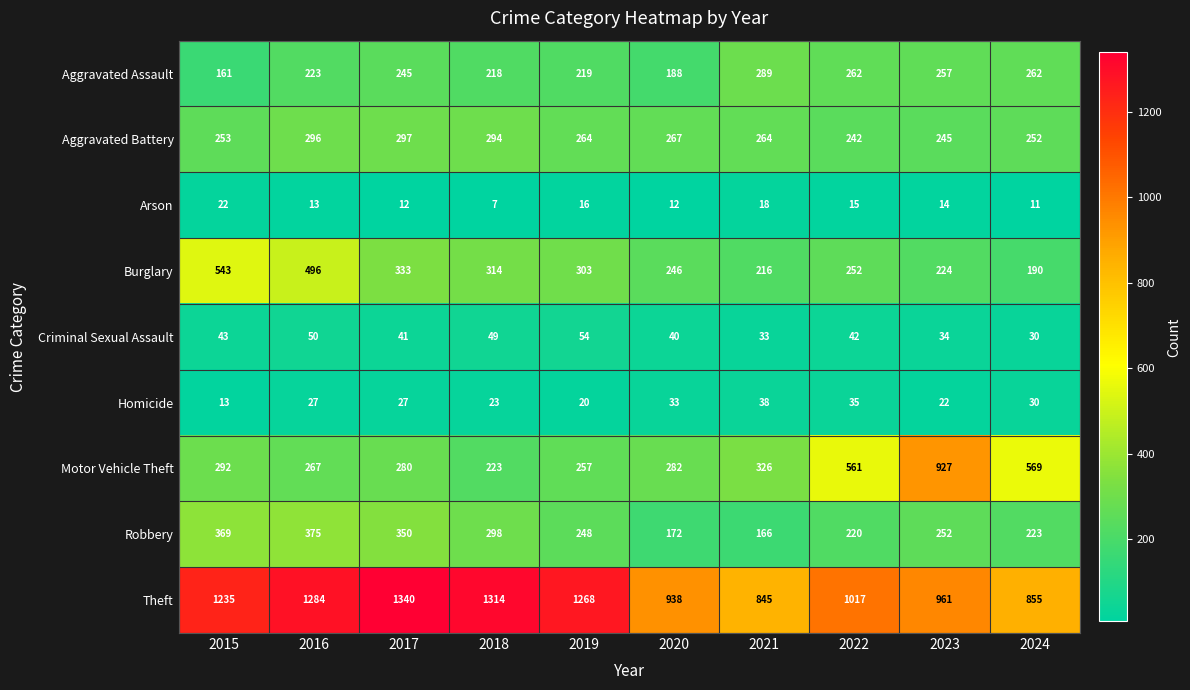

Rank the series at 2019 from highest to lowest value.

Theft, Burglary, Aggravated Battery, Motor Vehicle Theft, Robbery, Aggravated Assault, Criminal Sexual Assault, Homicide, Arson